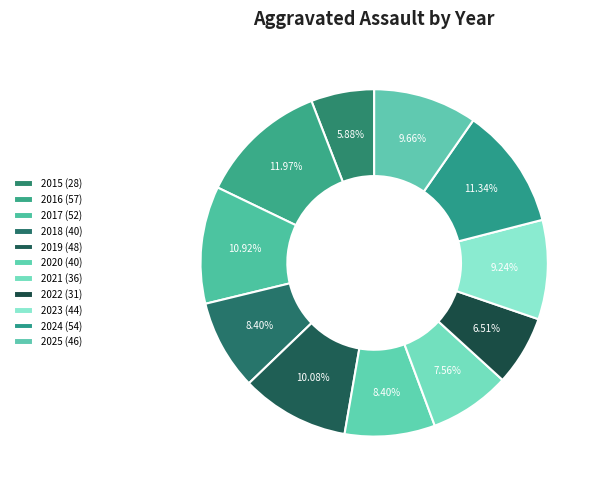

How many segments does this pie chart have?

11